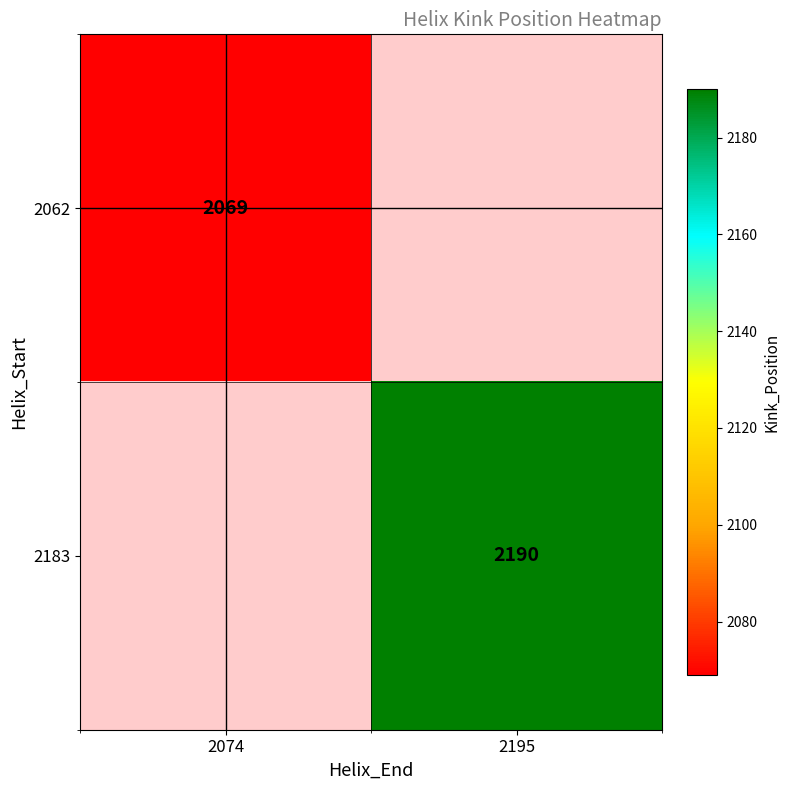

The 2183 series shows 2190 at 2195. True or false?

True